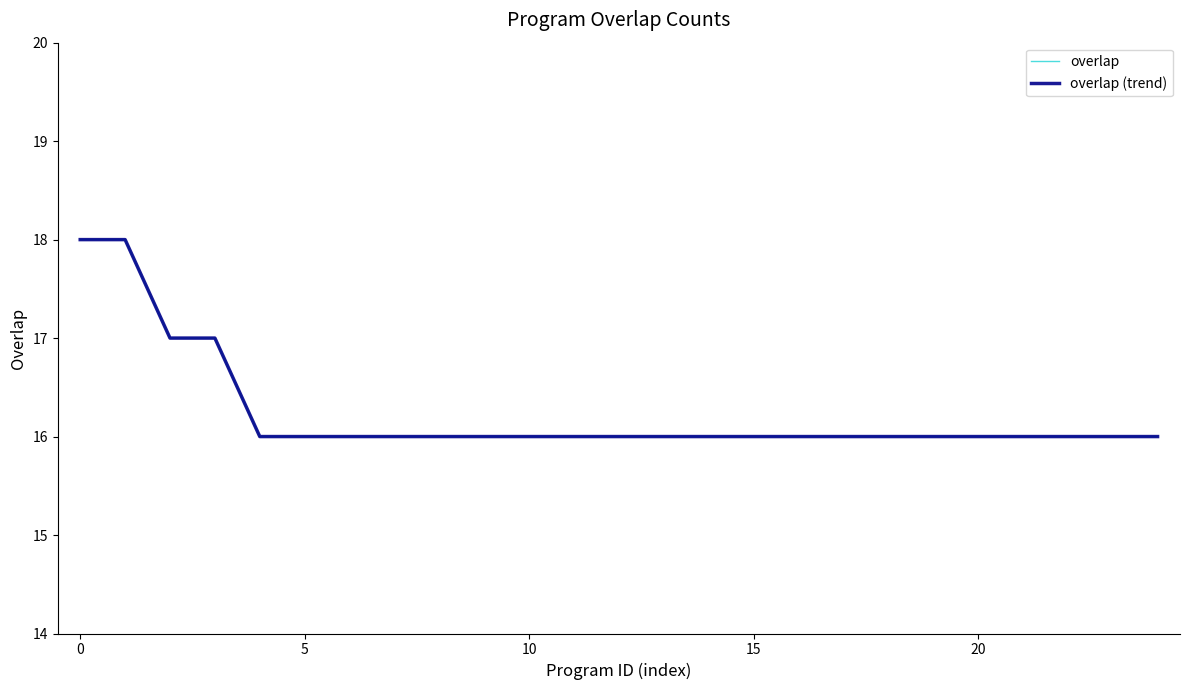

What is the difference between the maximum and second lowest values in the overlap series?

2